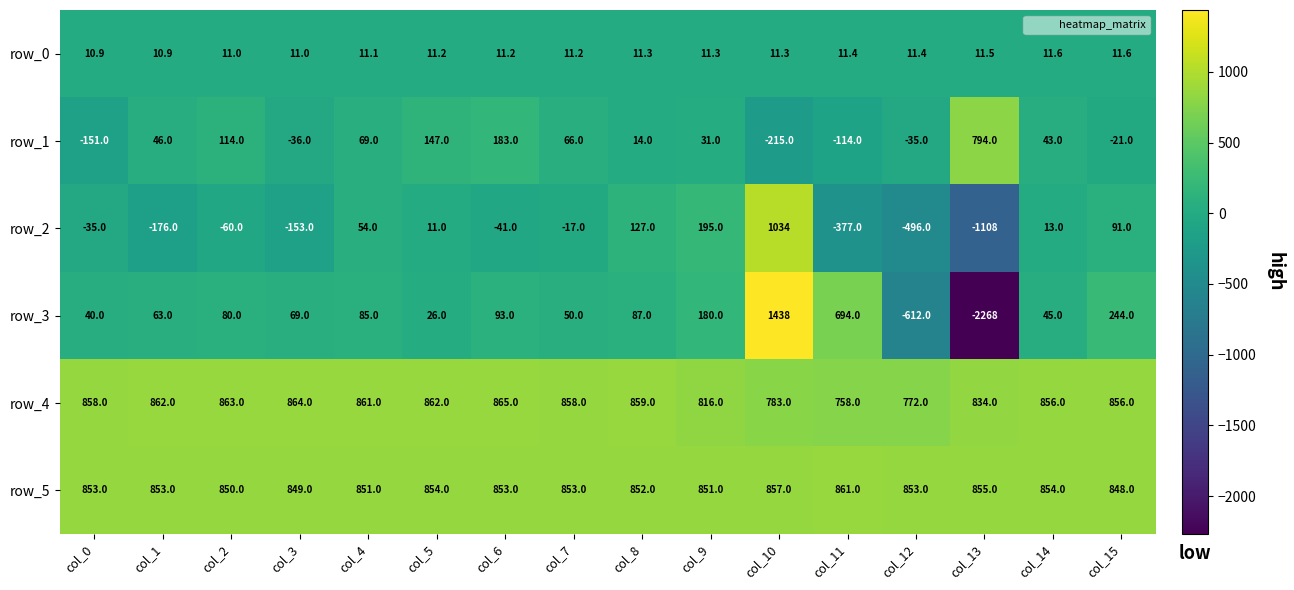

How many distinct data groups are displayed?

6